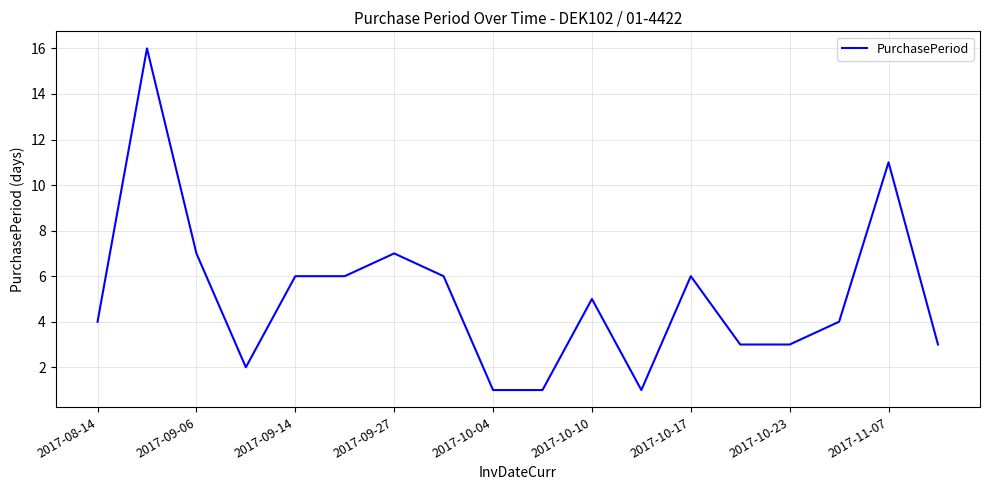

What is the maximum value shown in the chart?

16